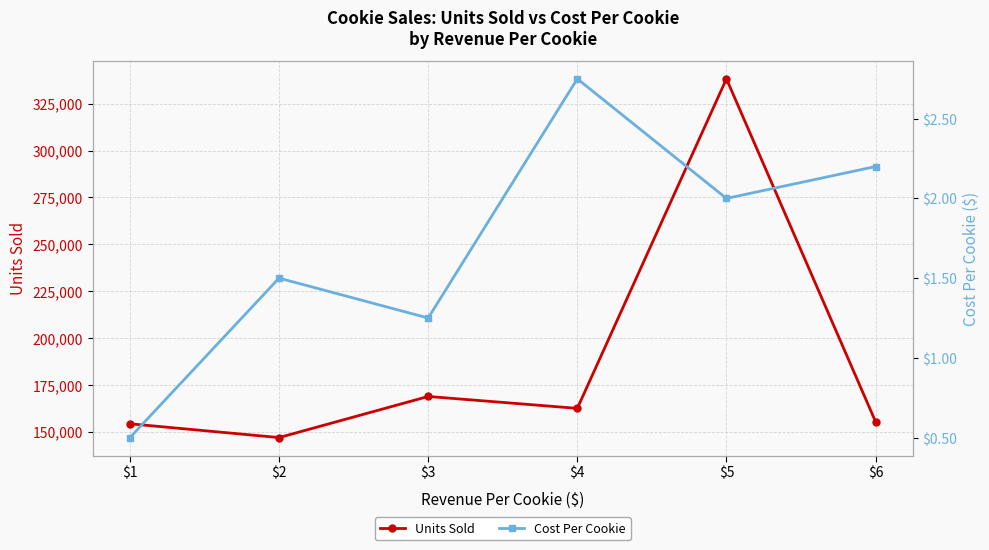

Which has a higher value, $2 or $3?

$3